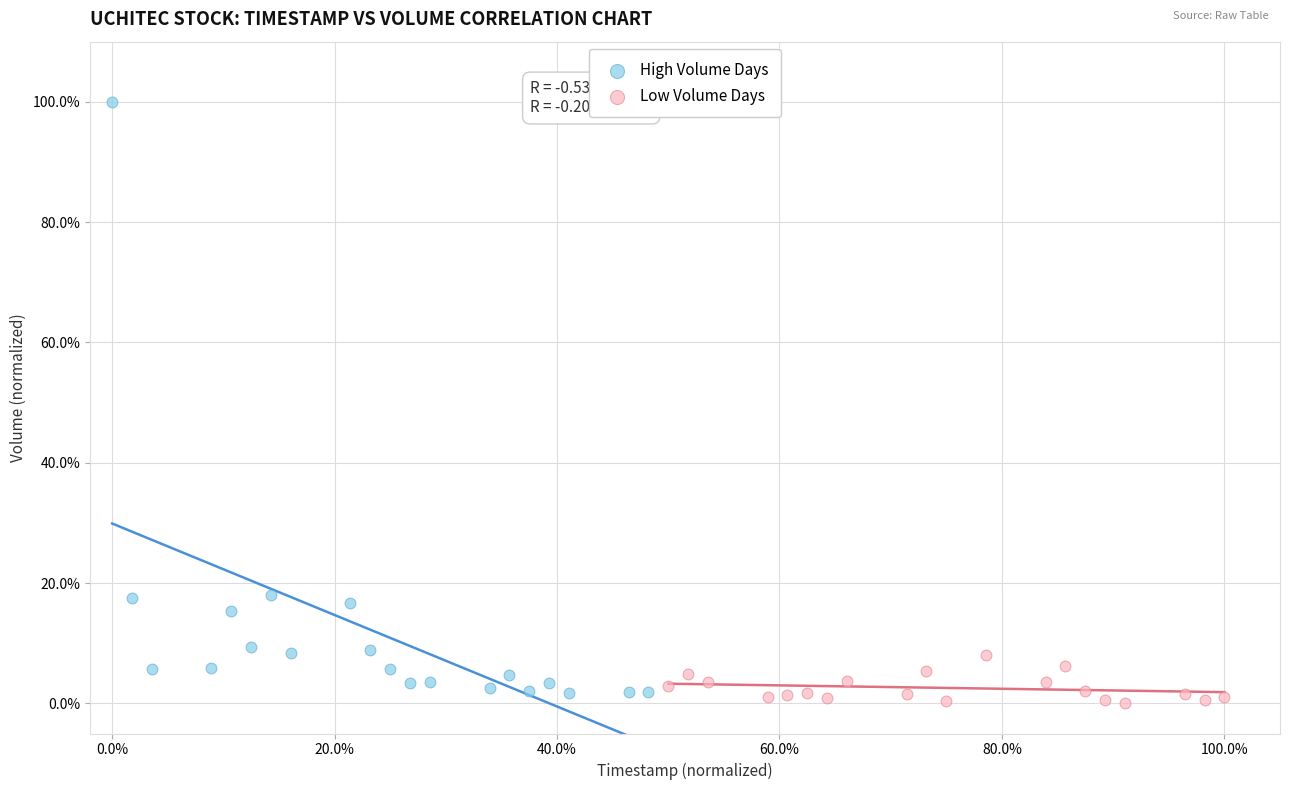

Which series has the widest spread of Y values?

High Volume Days